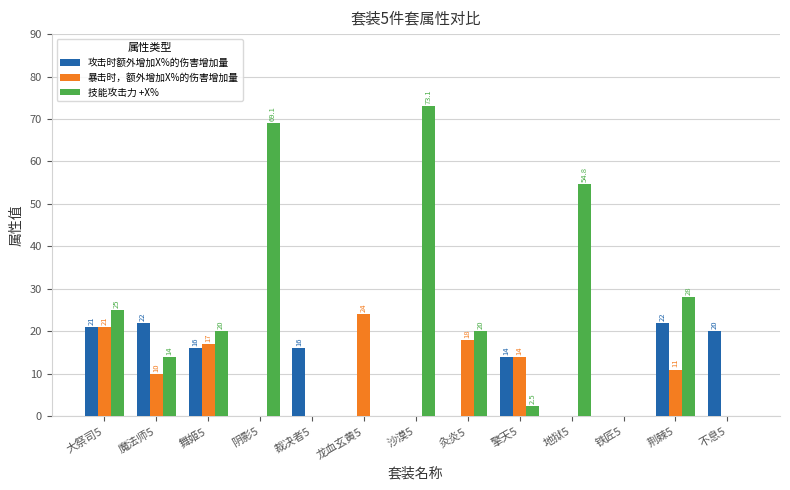

What is the sum of all 技能攻击力 +X% values?

306.5